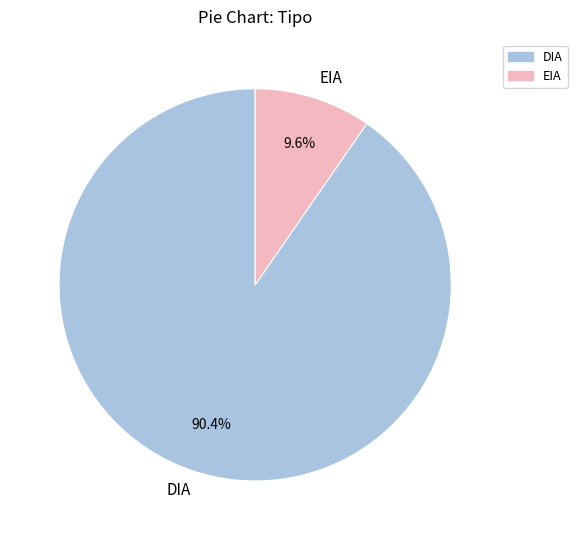

What percentage is NOT represented by DIA?

9.6%